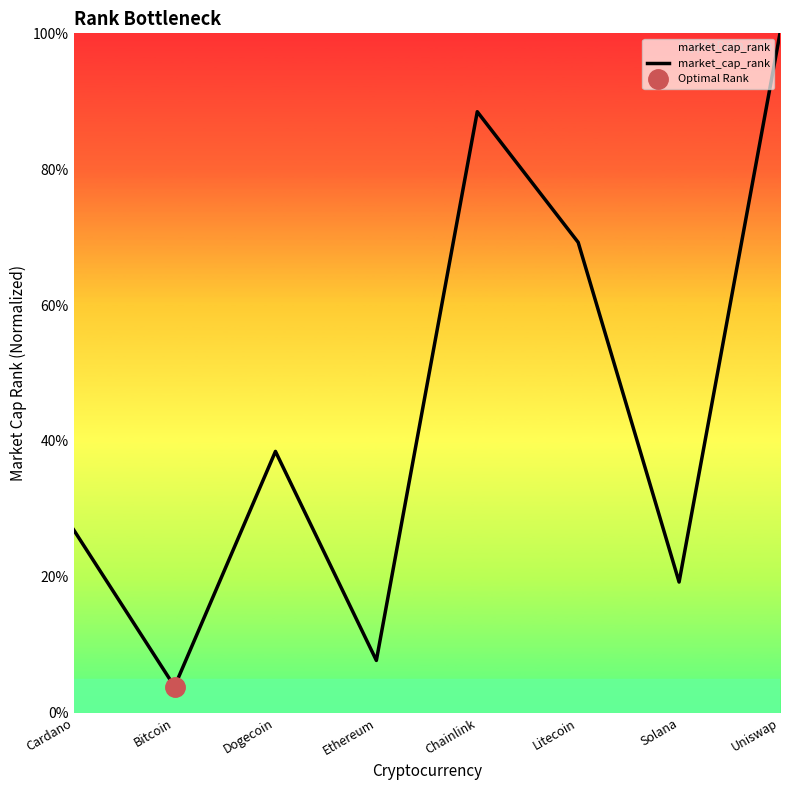

What is the change in value from Litecoin to Uniswap?

+0.3